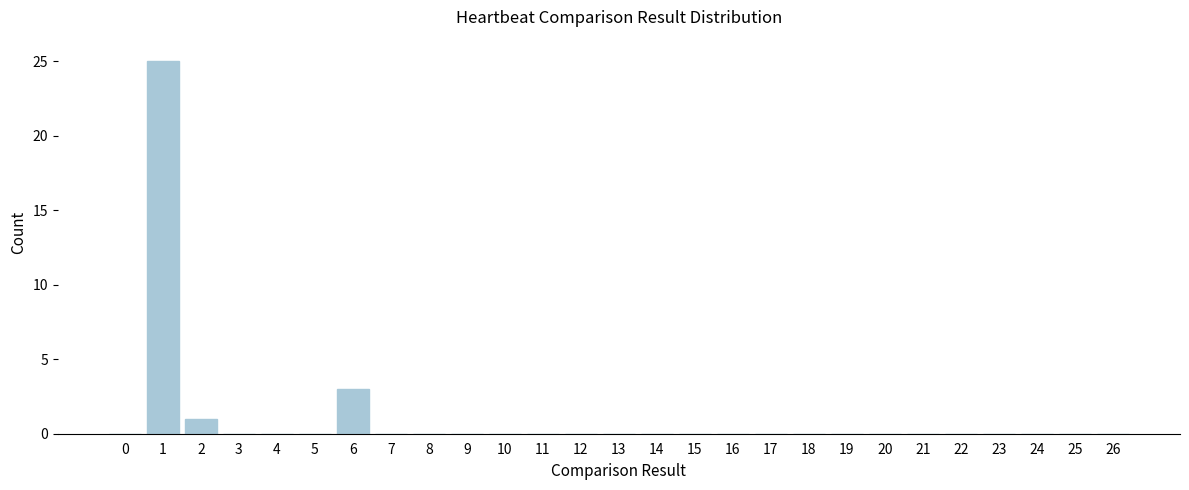

Reading right to left, what are all the values shown in this chart?

26=0	25=0	24=0	23=0	22=0	21=0	20=0	19=0	18=0	17=0	16=0	15=0	14=0	13=0	12=0	11=0	10=0	9=0	8=0	7=0	6=3	5=0	4=0	3=0	2=1	1=25	0=0